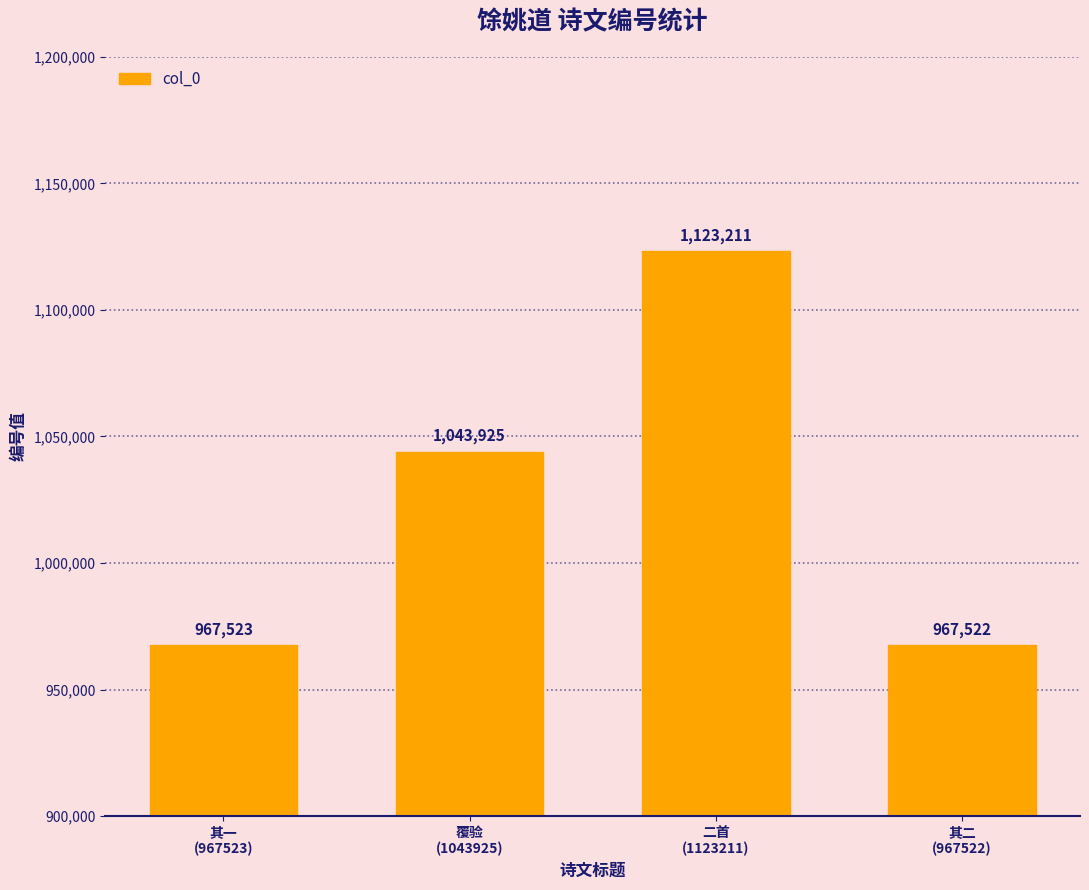

How many series are shown in this chart?

1